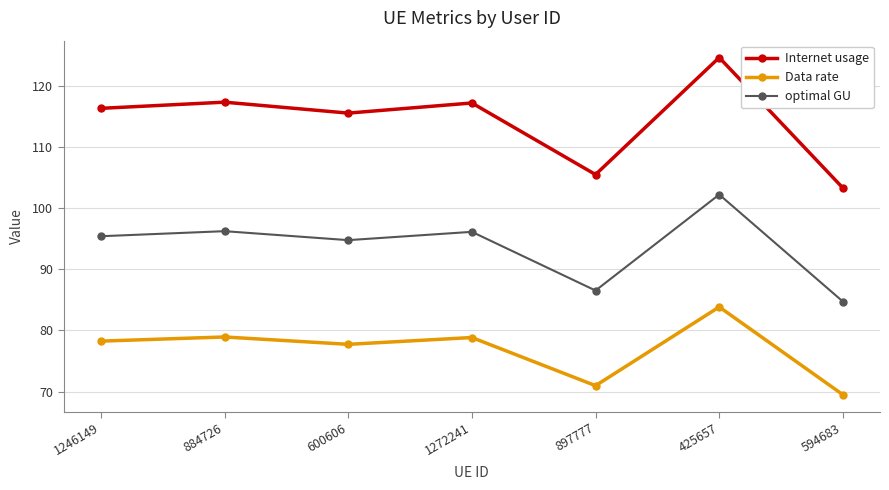

Between 1246149 and 884726, which series saw the biggest shift?

Internet usage